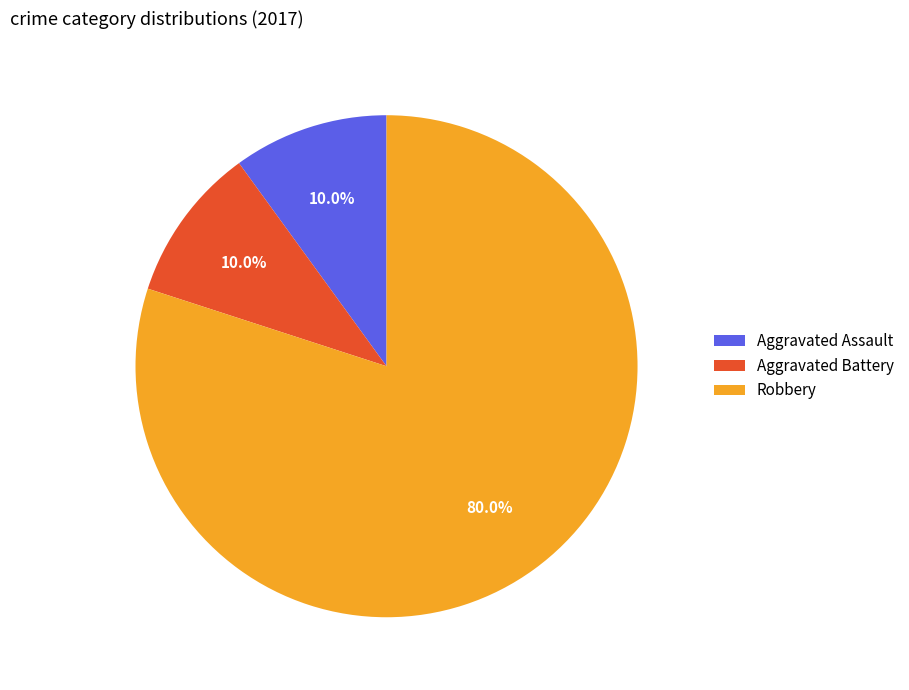

Is there a majority slice in this chart?

Yes